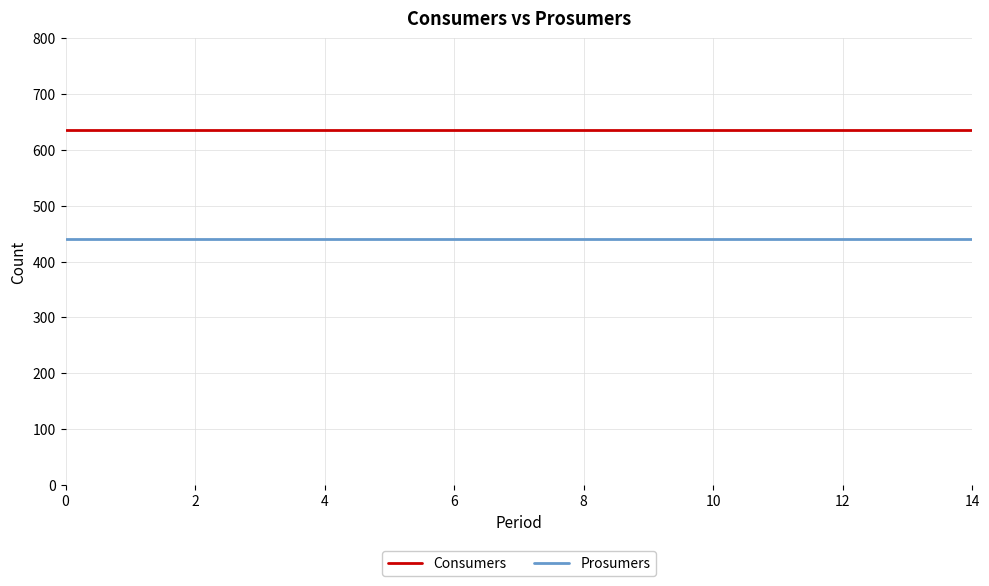

True or false: Prosumers and Consumers intersect in this chart.

False